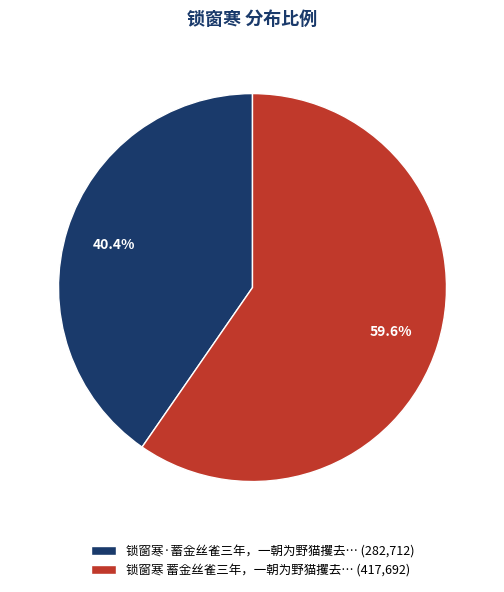

Combined, what portion of the pie is 锁窗寒 蓄金丝雀三年，一朝为野猫攫去… (417,692) and 锁窗寒·蓄金丝雀三年，一朝为野猫攫去… (282,712)?

100.0%